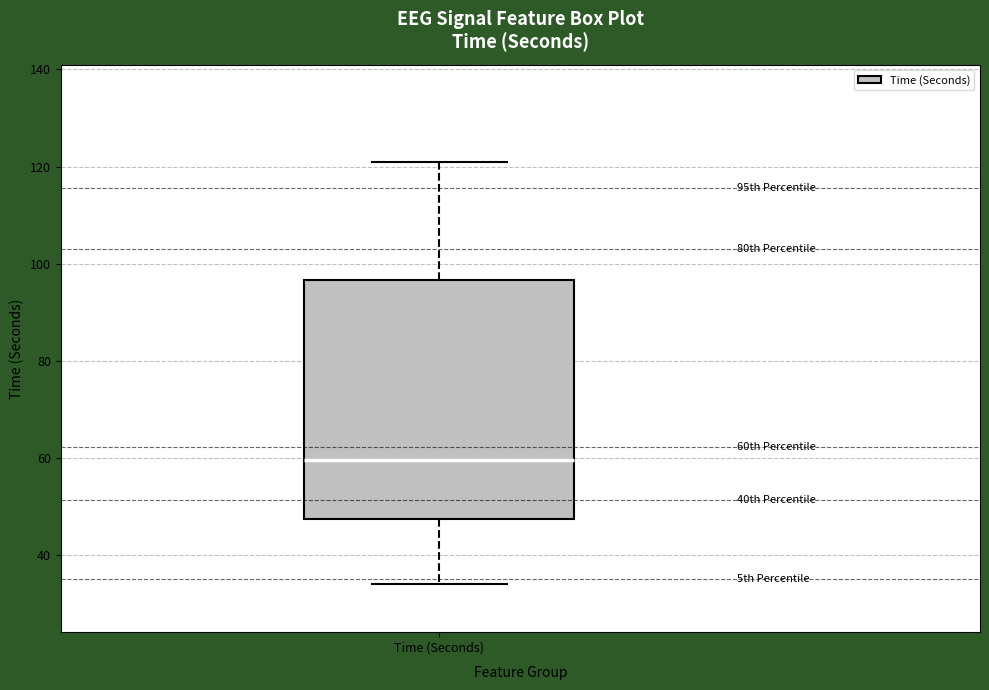

Transcribe this box plot: give where the median line is, the range the box spans, and where the two whiskers end, as read against the y-axis. The values are not printed on the chart, so give them approximately, as read against the axis.

median 60, box 48 to 96, whiskers 34 to 120